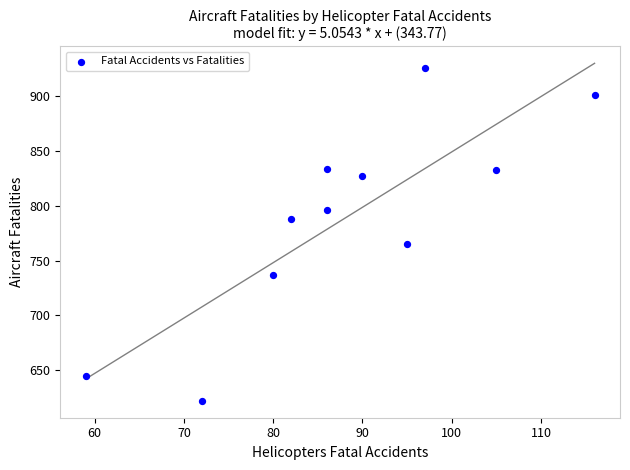

What Y value in the scatter plot is closest to 774?

765